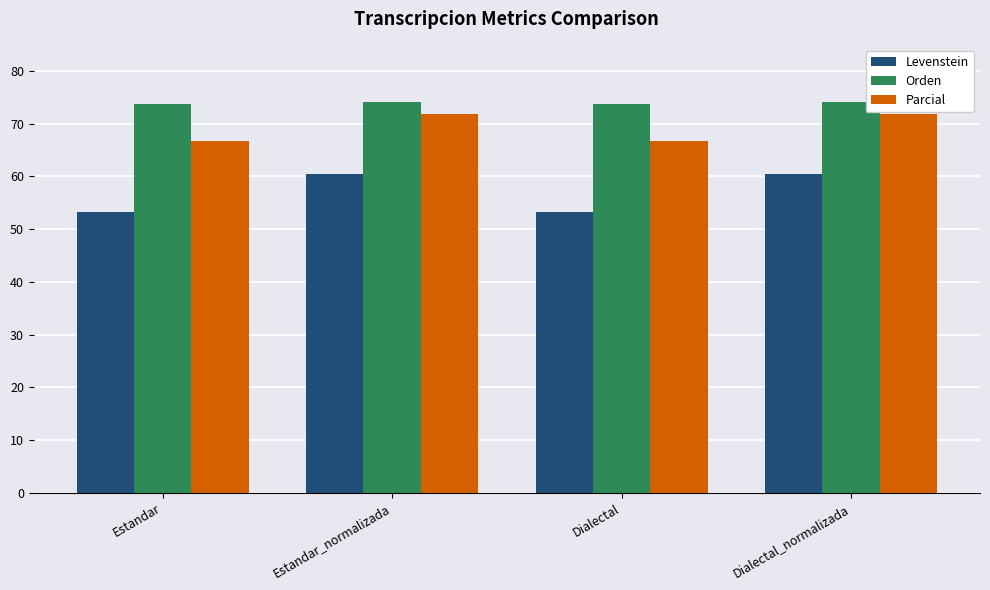

Rank the series by their maximum value, from highest to lowest.

Orden, Parcial, Levenstein